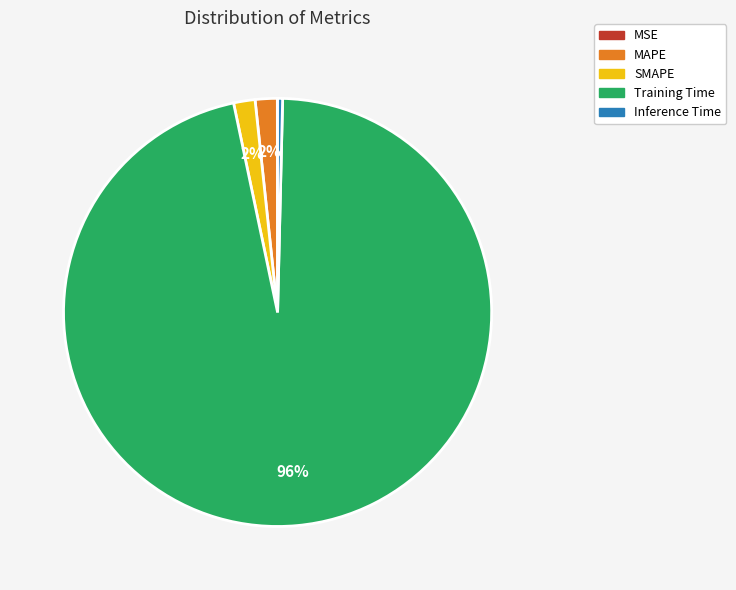

What is the majority slice?

Training Time